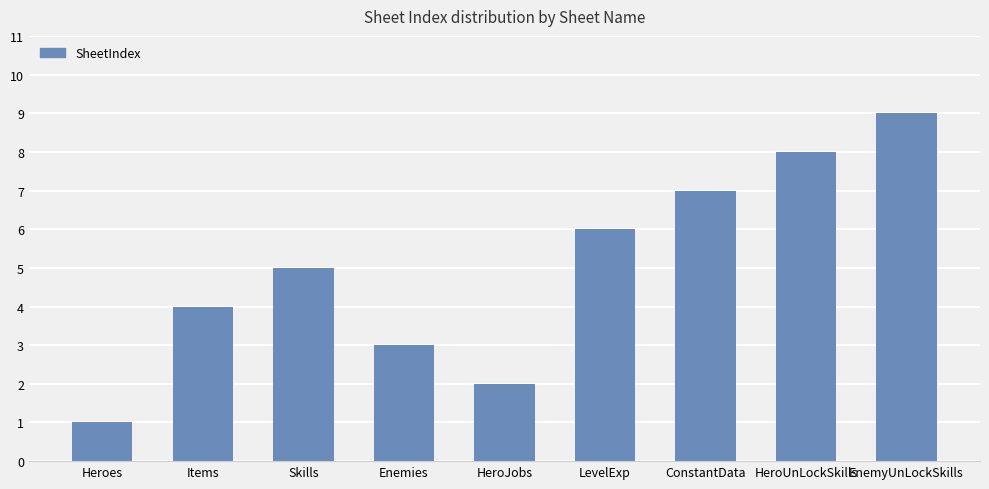

Does the chart contain stacked bars?

No